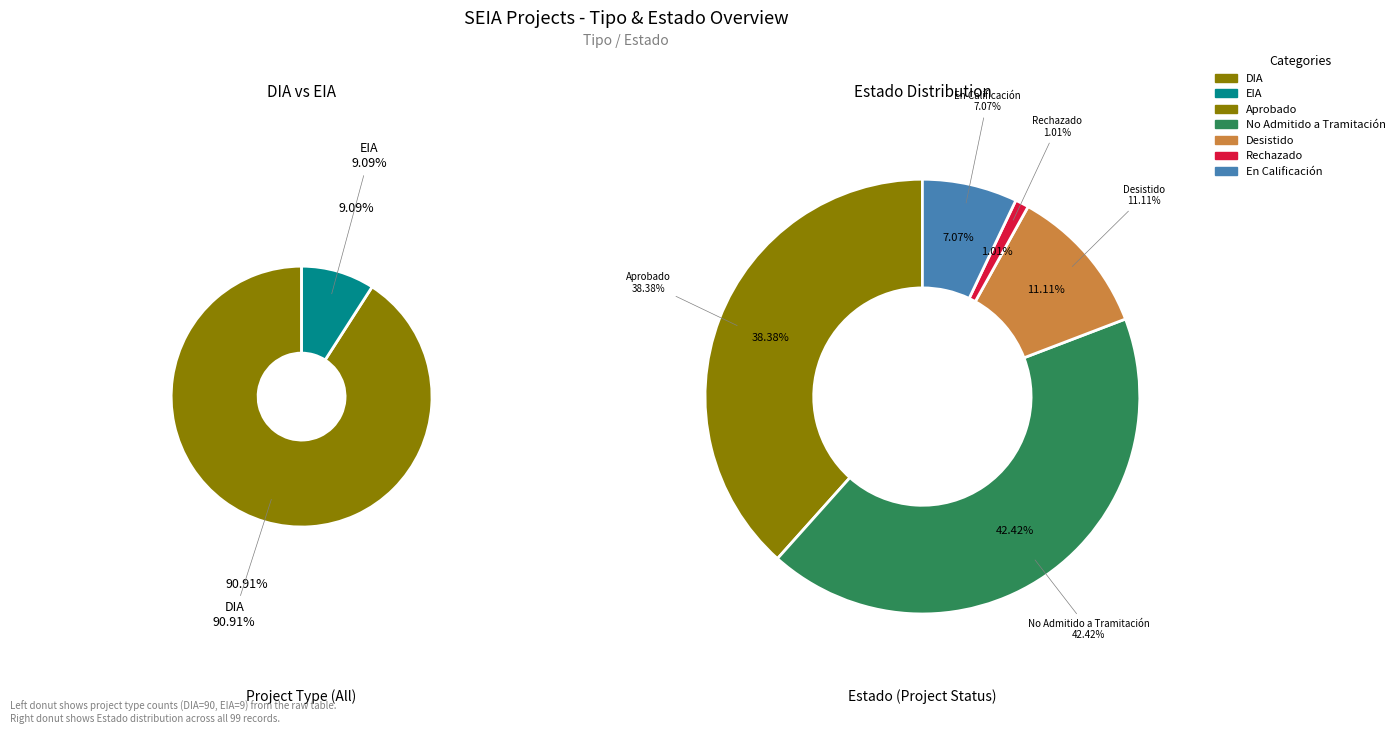

What is the change in value from DIA to EIA?

-81